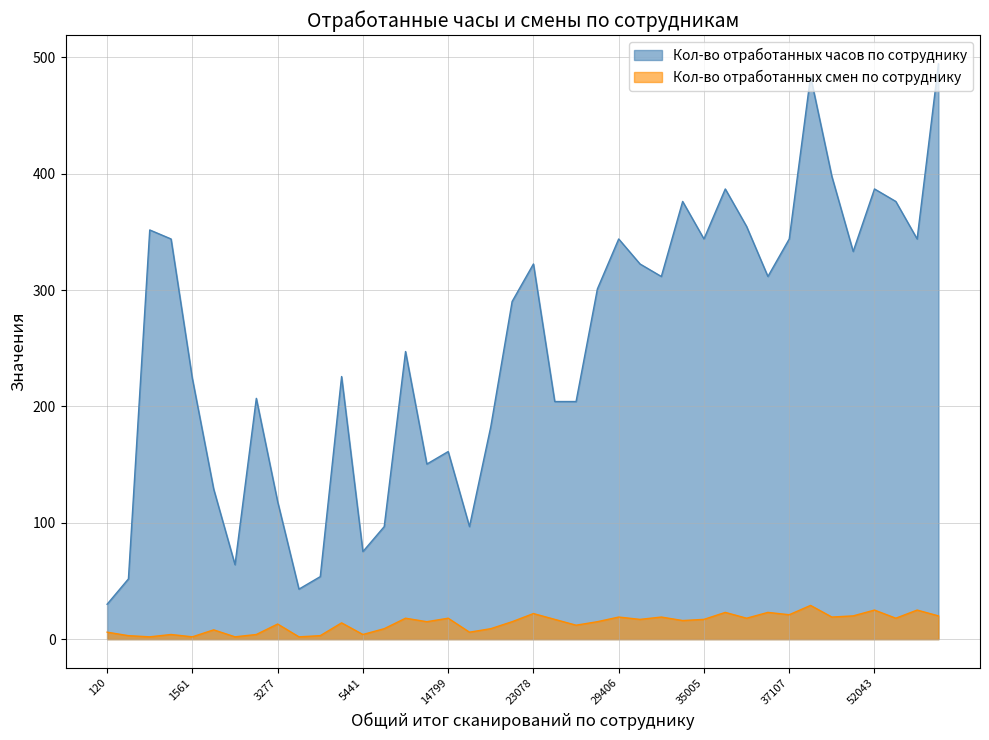

What is the total value across all series at 21894?

305.2